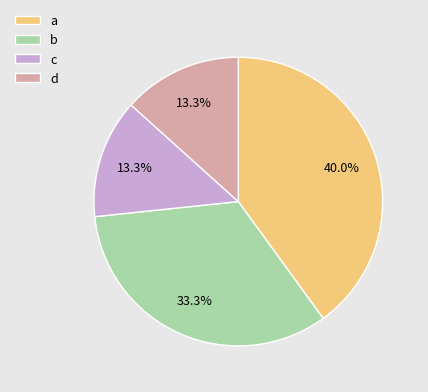

Between a and d, which is larger?

a